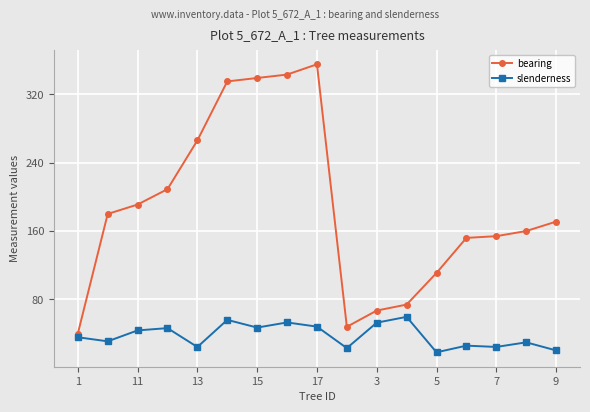

Which series has the largest range (max minus min)?

bearing